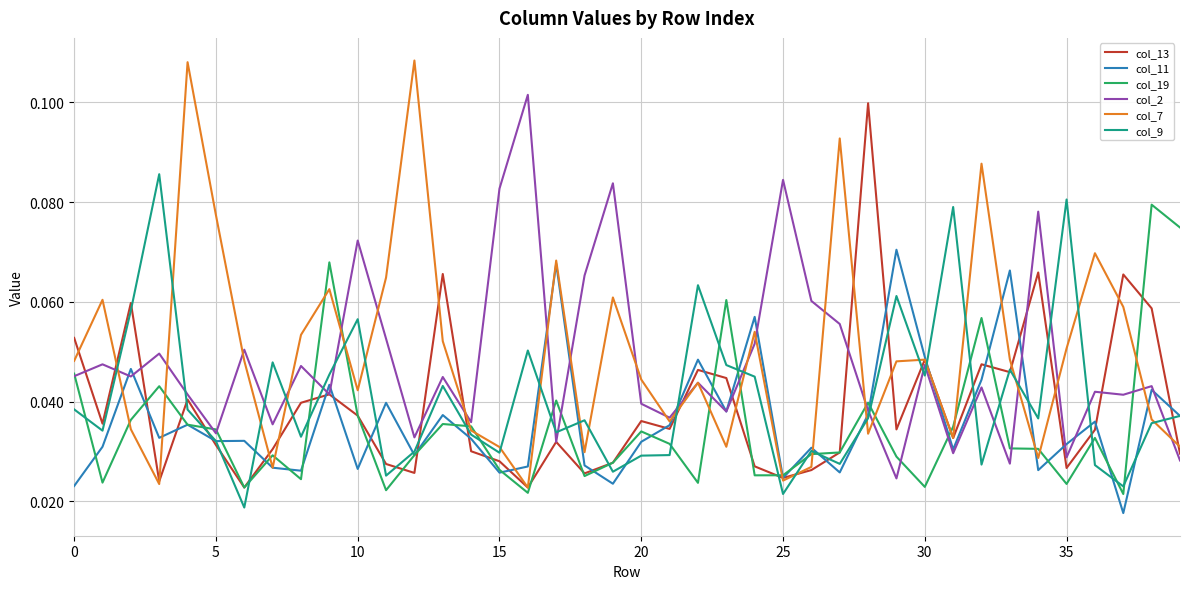

Does the chart display data point markers on the line(s)?

No